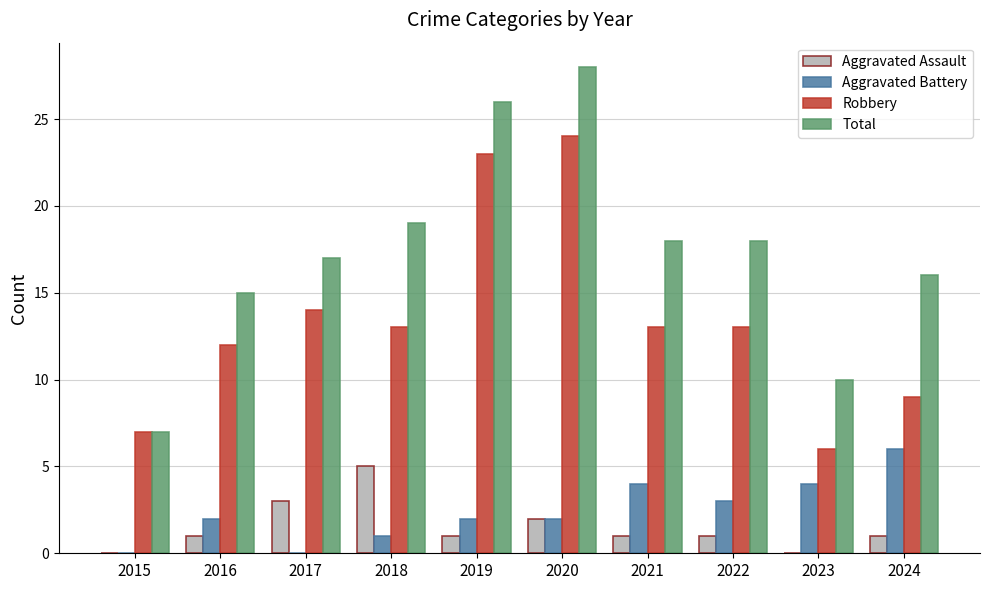

Read the Aggravated Assault value at 2017.

3